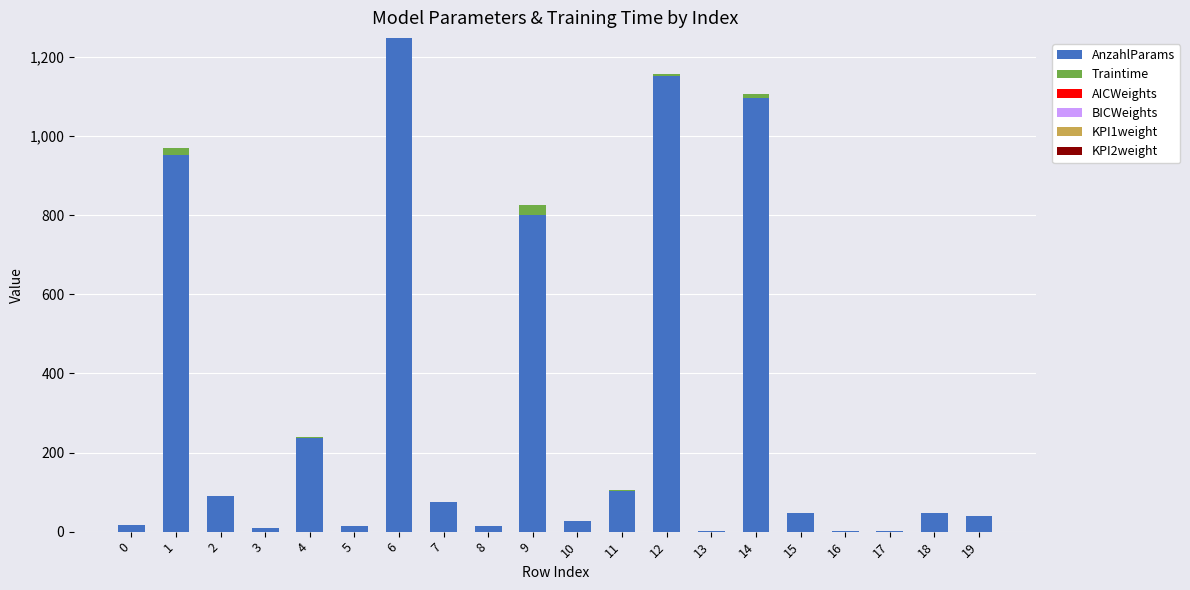

What is the maximum value for AnzahlParams?

1248.0